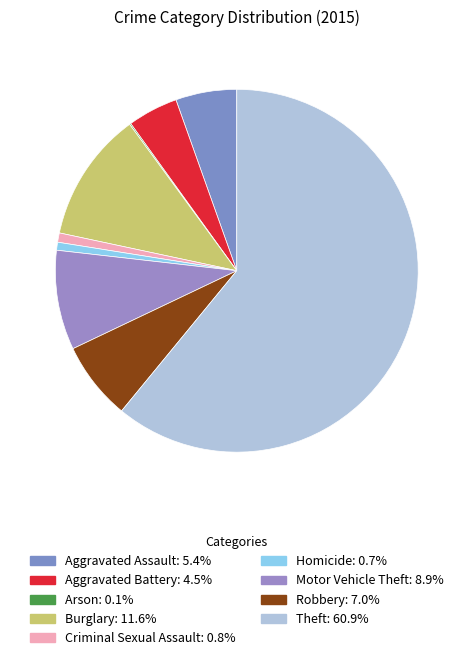

The Theft slice represents 61% of the pie. True or false?

True